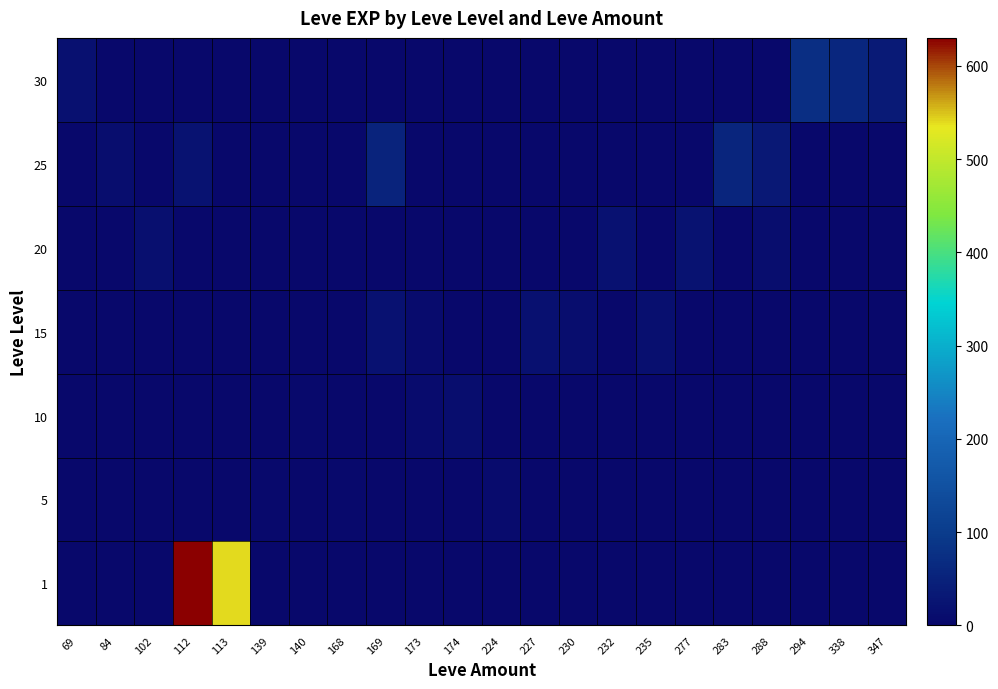

List the series in order of their peak value, highest first.

1, 30, 25, 20, 15, 10, 5